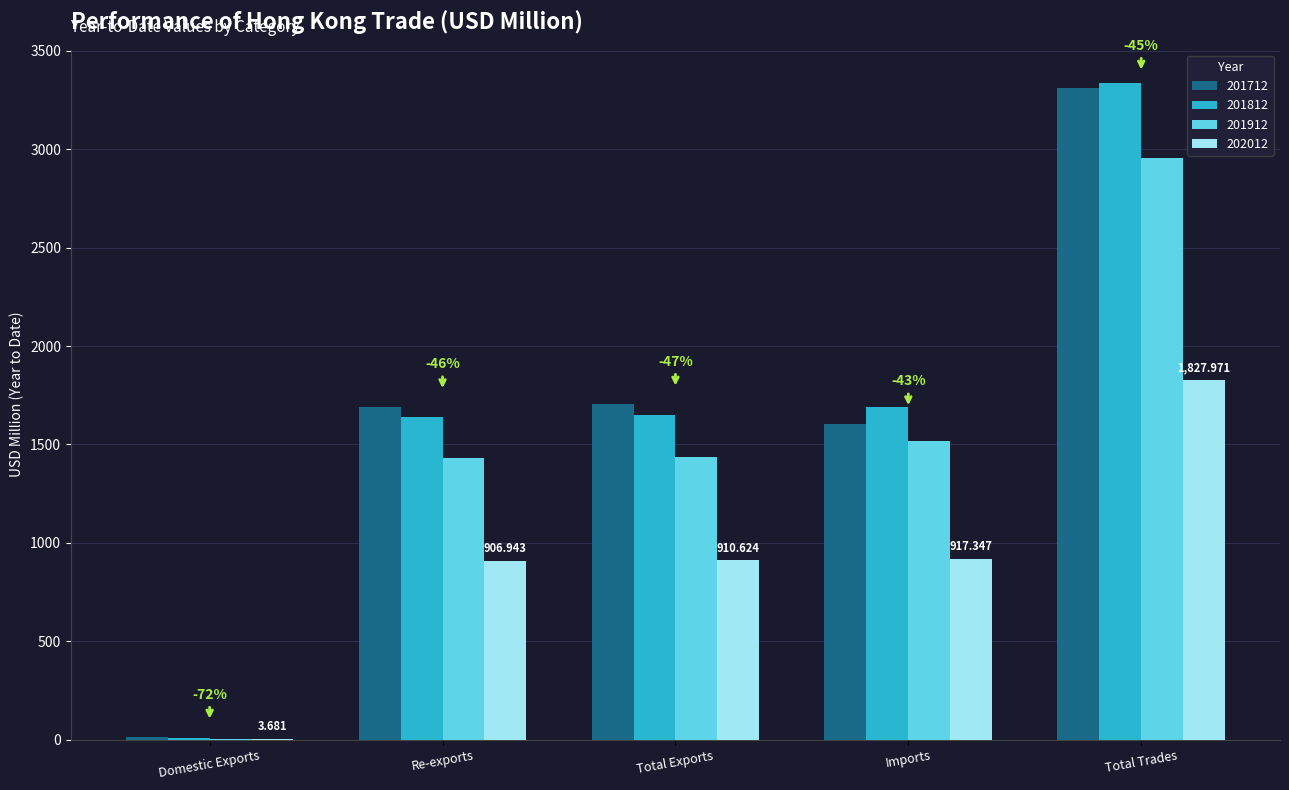

Where does the 201712 series first go above 1691?

Re-exports